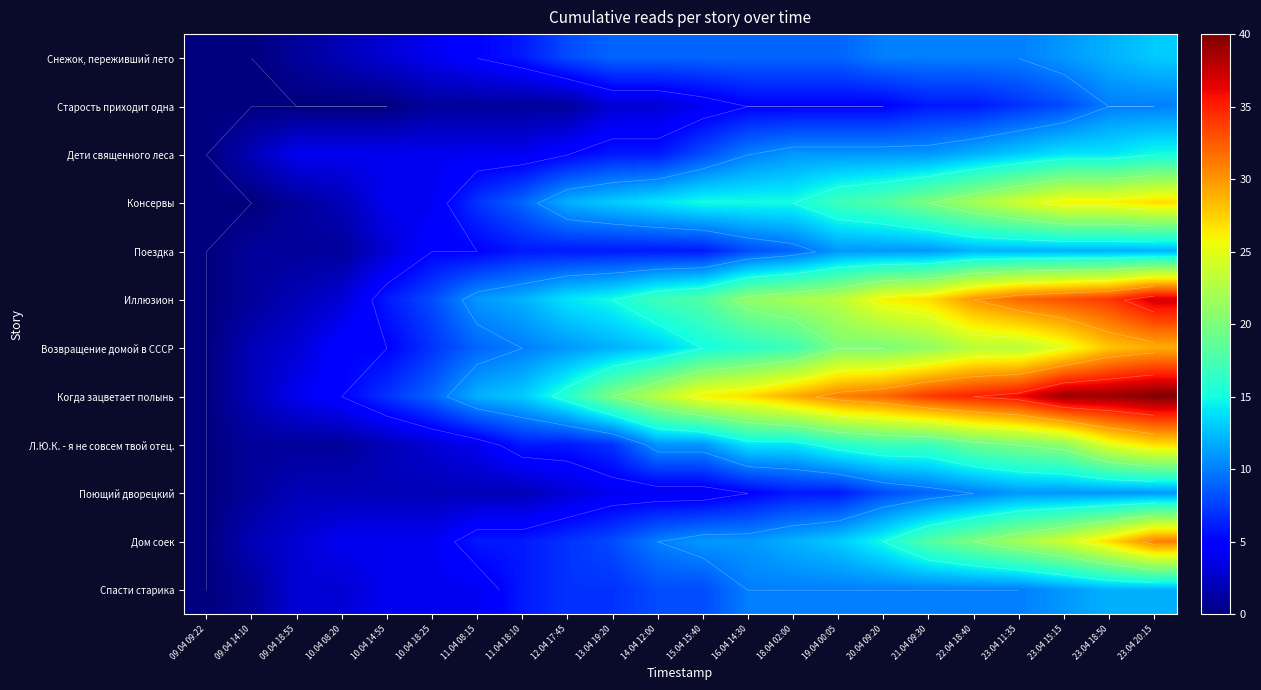

What is the sum of the Возвращение домой в СССР values at 21.04 09:30 and 18.04 02:00?

38